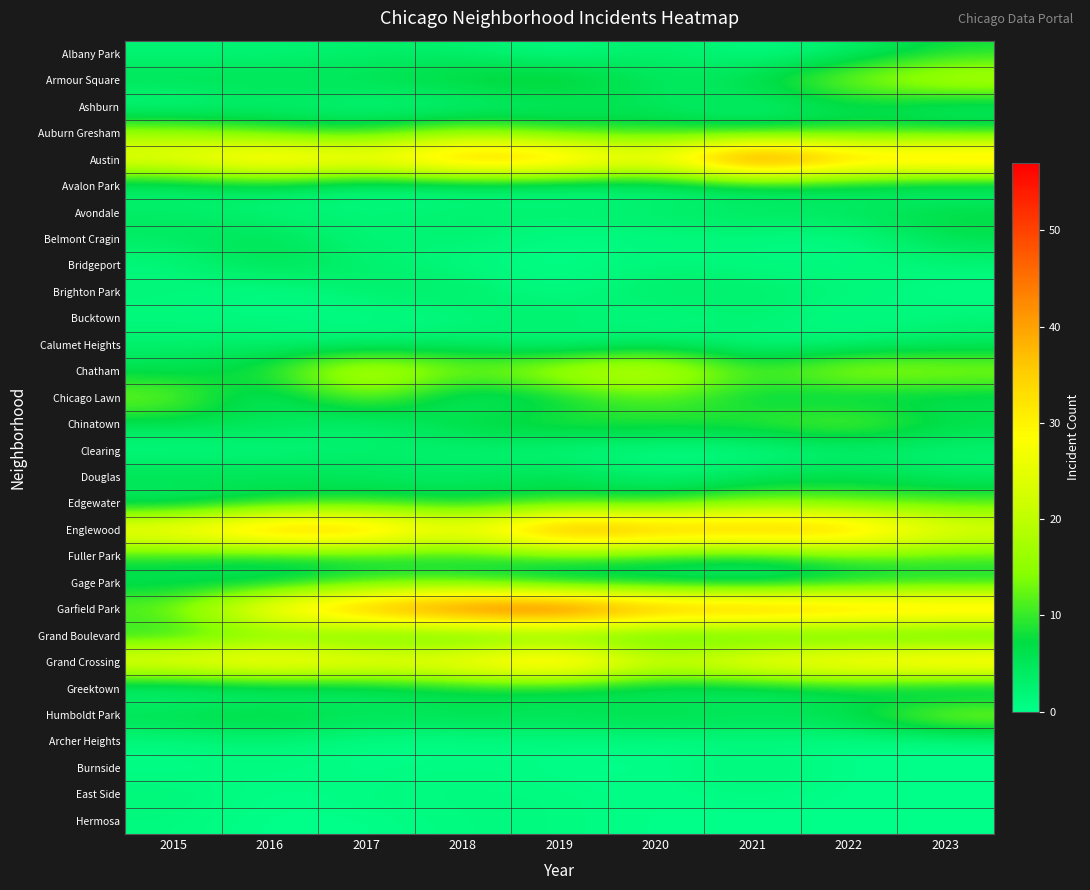

At how many categories does at least one series exceed 5?

9